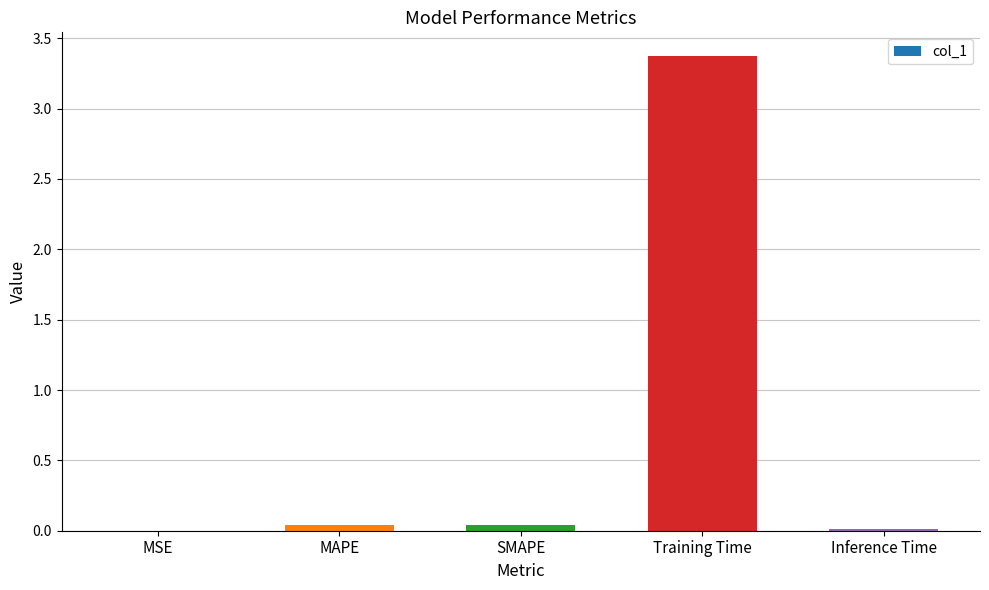

What is the maximum value shown in the chart?

3.4